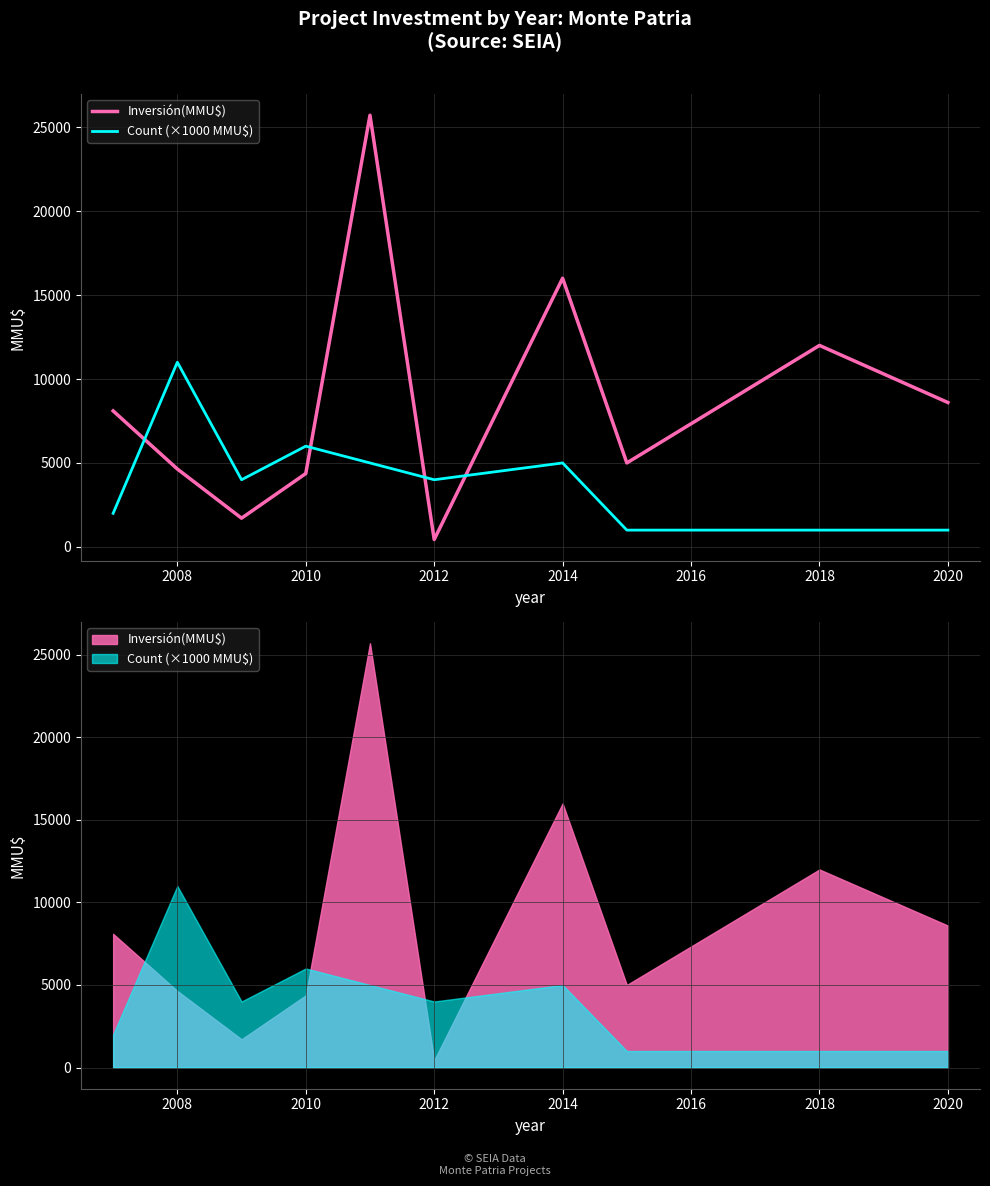

Which series has the widest spread of values?

Inversión(MMU$)